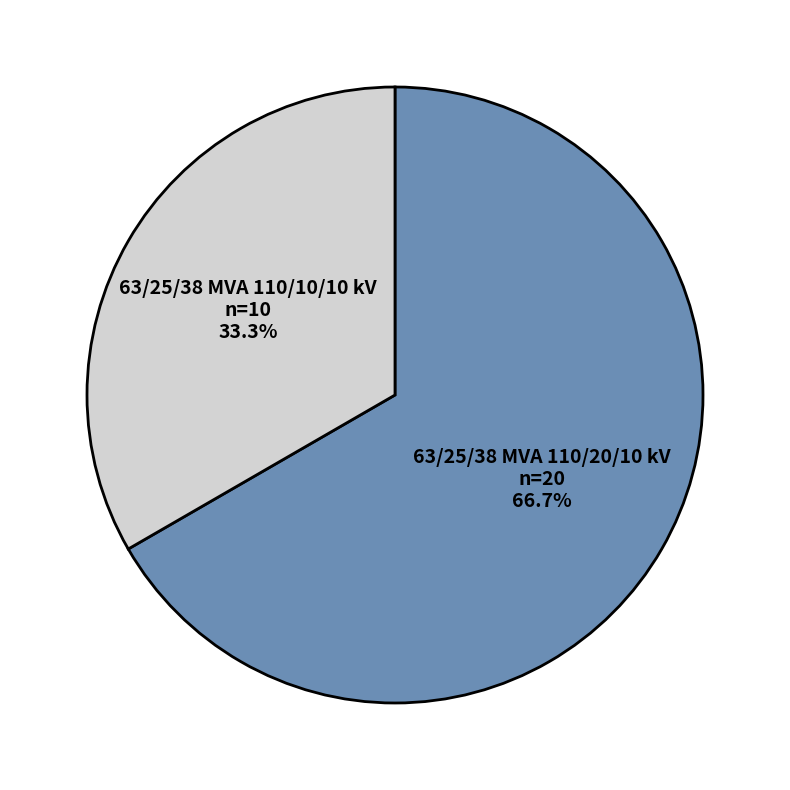

How many slices are in this pie chart?

2